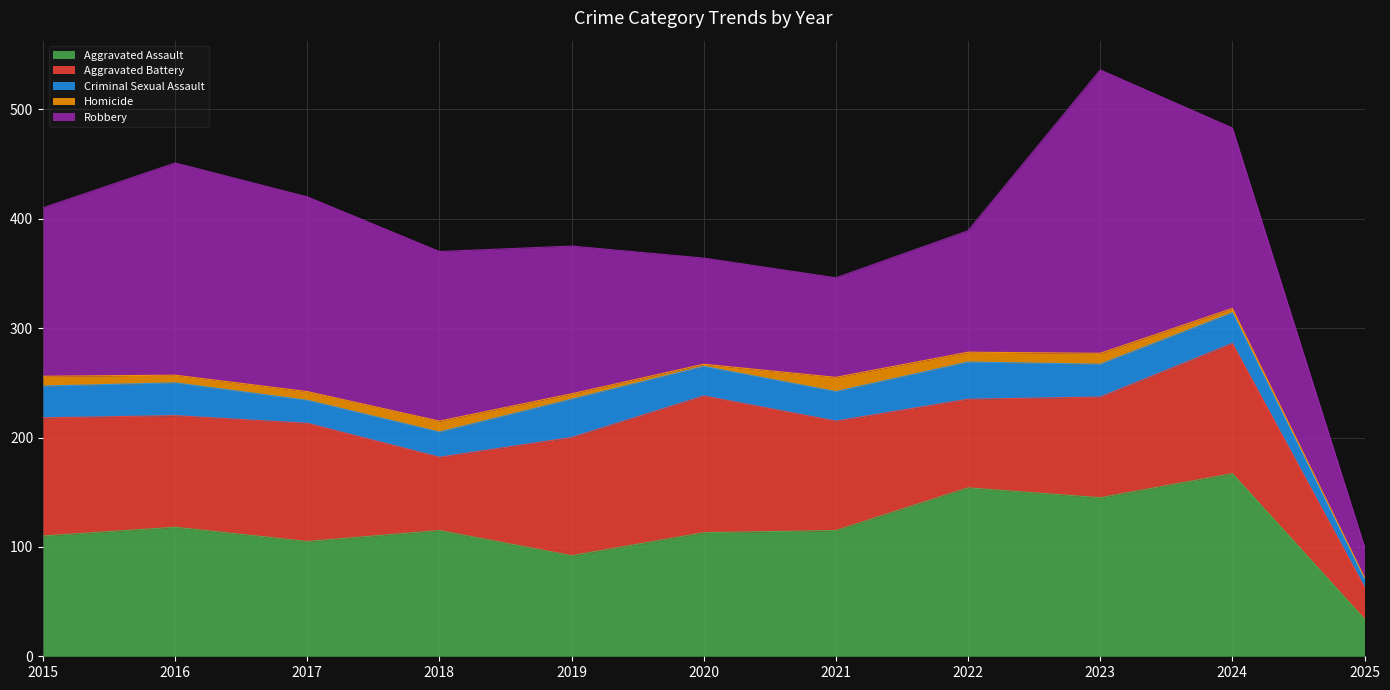

Is it true that Homicide equals 1 at 2025?

True